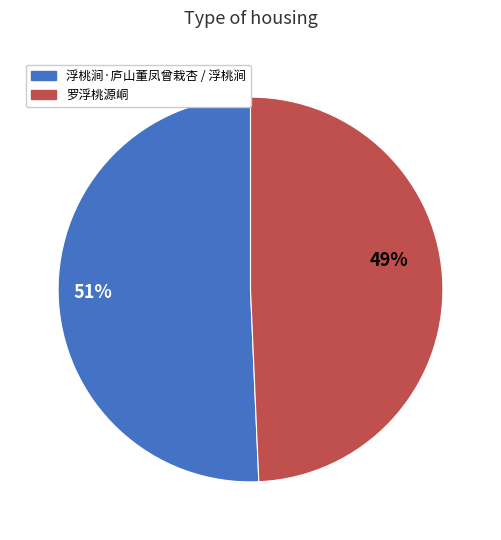

Between 浮桃涧·庐山董凤曾栽杏 / 浮桃涧 and 罗浮桃源峒, which is larger?

浮桃涧·庐山董凤曾栽杏 / 浮桃涧